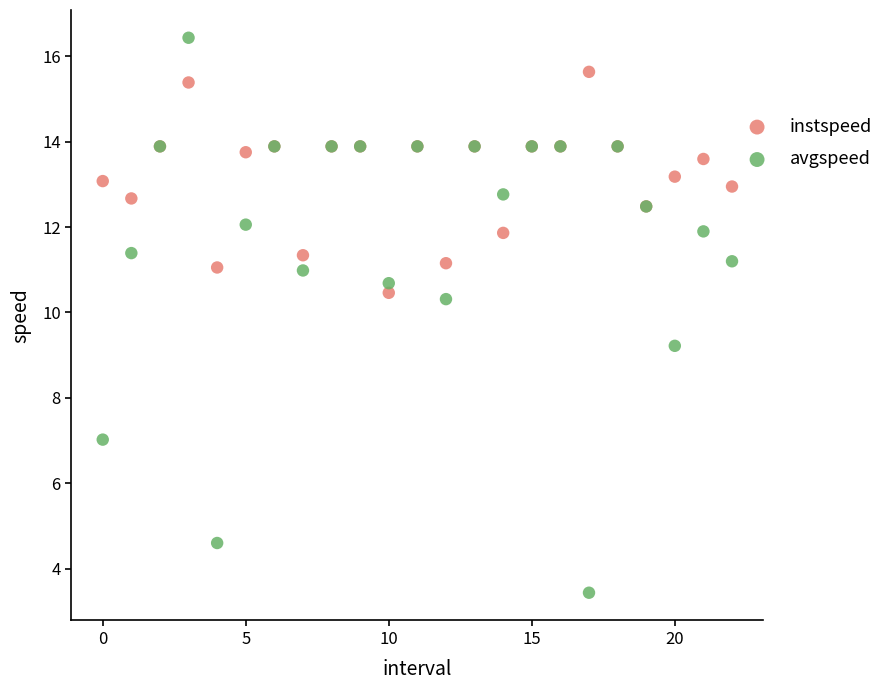

In the avgspeed series, what Y value is closest to 9?

9.2